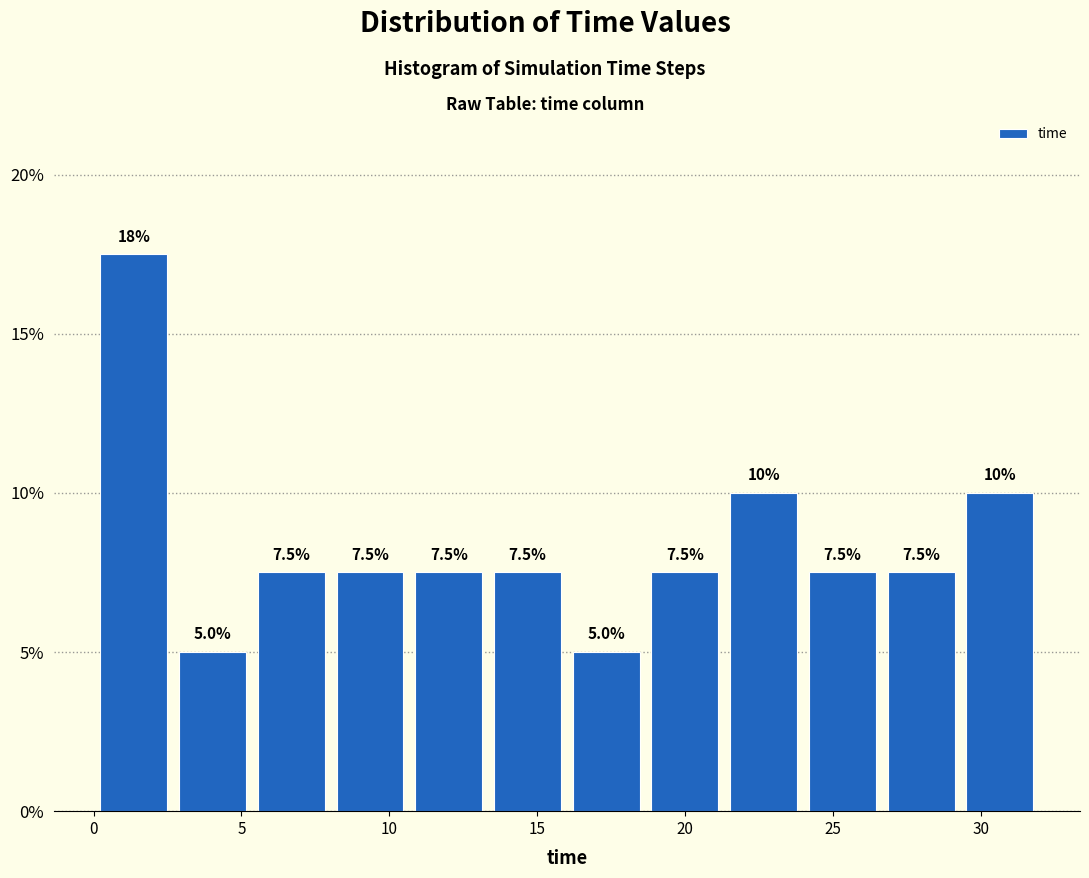

Which range on the x-axis has the tallest bar?

0.0 to 2.5